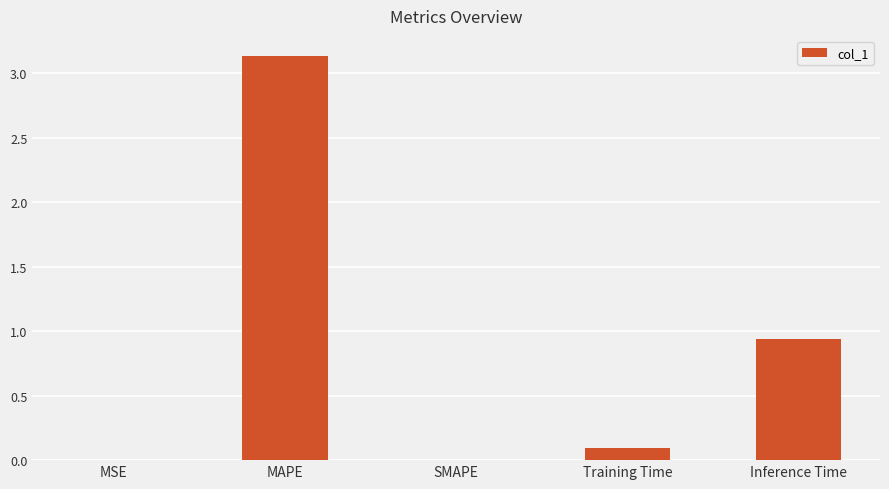

Is it true that the value at MAPE is 3.1?

True